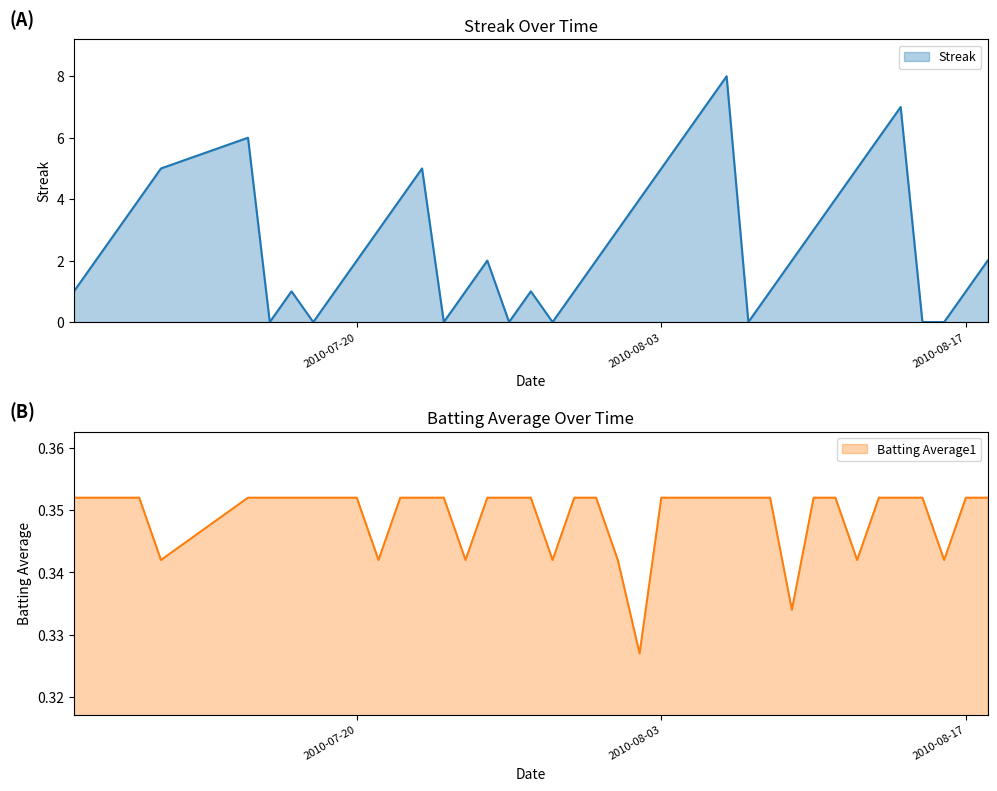

Between which two adjacent categories do Streak and Batting Average1 first intersect?

2010-07-15 and 2010-07-16